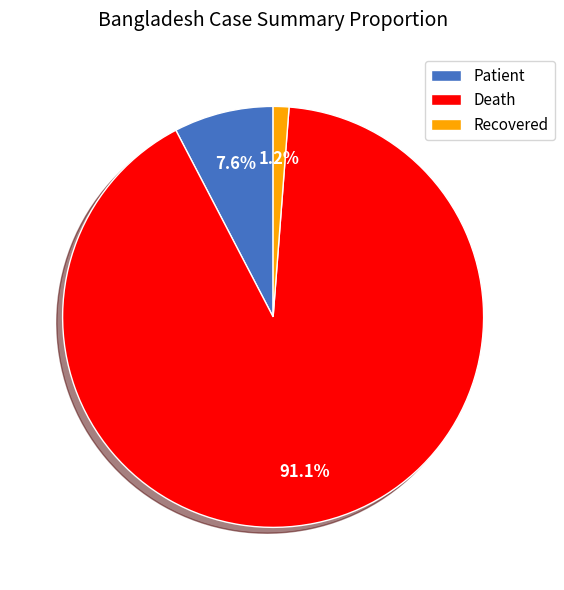

Which category has the biggest portion of the pie?

Death